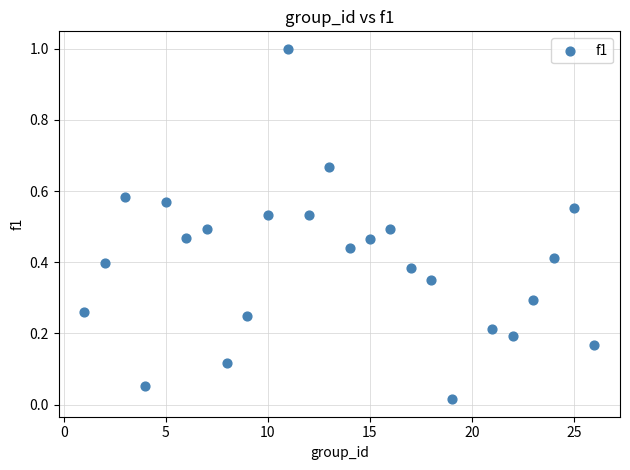

What is the range of X values (max minus min)?

25.0